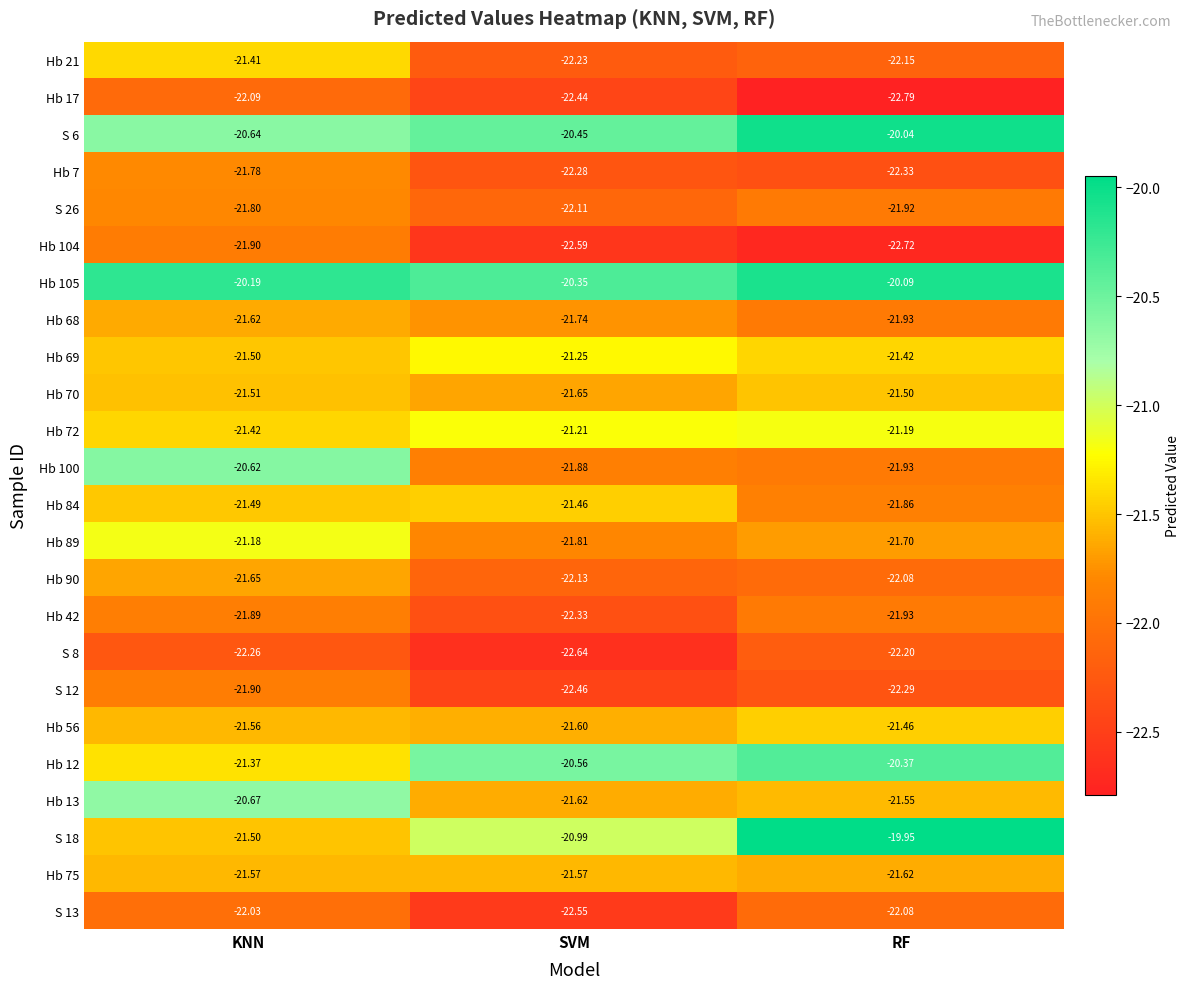

At which category is the sum across all series the highest?

KNN